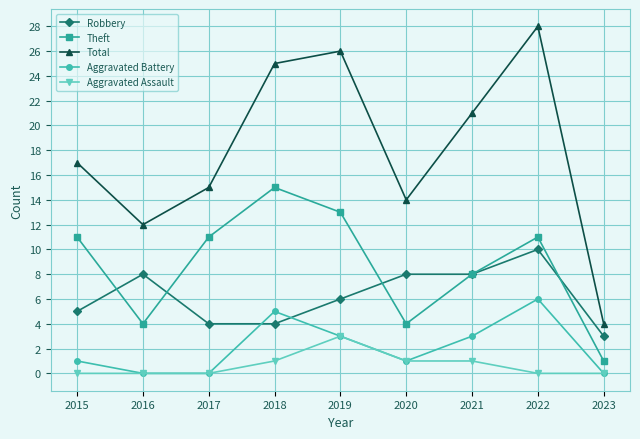

Reading right to left, transcribe all the data shown in this chart.

Robbery: 2023=3	2022=10	2021=8	2020=8	2019=6	2018=4	2017=4	2016=8	2015=5
Theft: 2023=1	2022=11	2021=8	2020=4	2019=13	2018=15	2017=11	2016=4	2015=11
Total: 2023=4	2022=28	2021=21	2020=14	2019=26	2018=25	2017=15	2016=12	2015=17
Aggravated Battery: 2023=0	2022=6	2021=3	2020=1	2019=3	2018=5	2017=0	2016=0	2015=1
Aggravated Assault: 2023=0	2022=0	2021=1	2020=1	2019=3	2018=1	2017=0	2016=0	2015=0